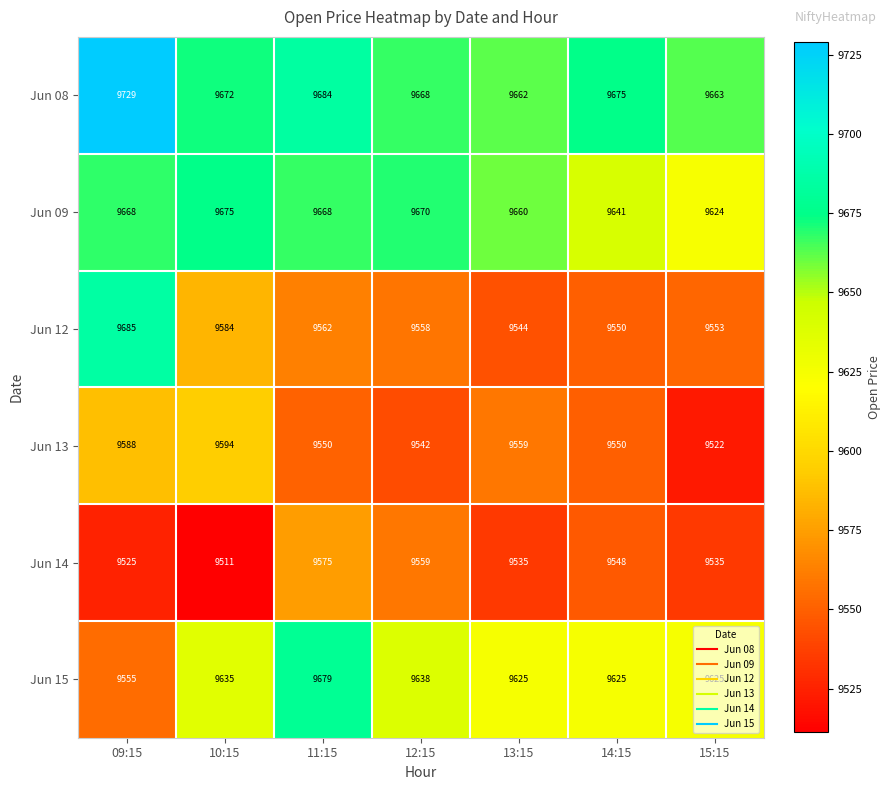

Where does the Jun 15 series first go above 9625?

10:15